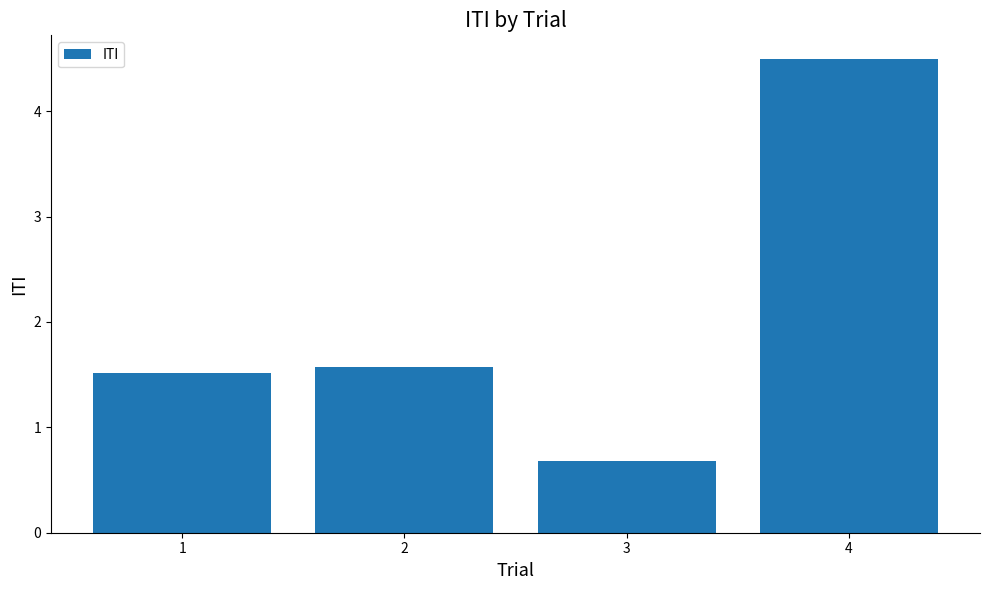

Which label corresponds to the largest value in the chart?

4